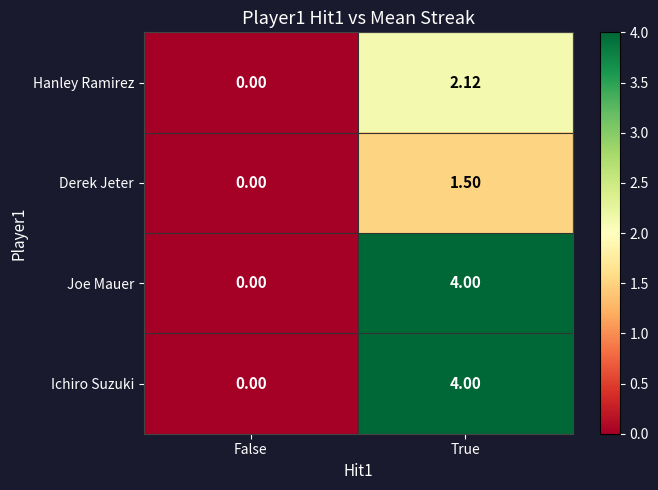

At which label is Joe Mauer closest to 2?

False